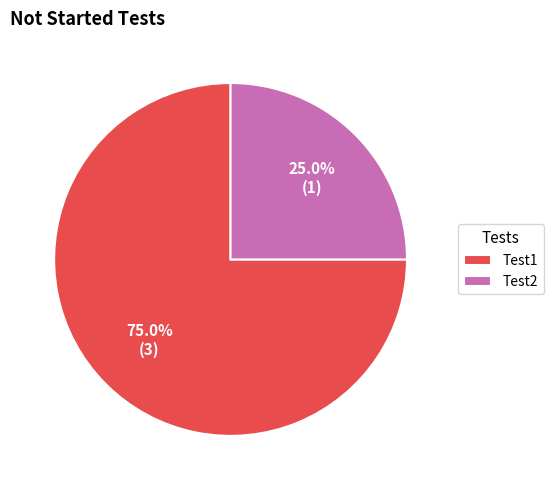

Which slice is the smallest?

Test2